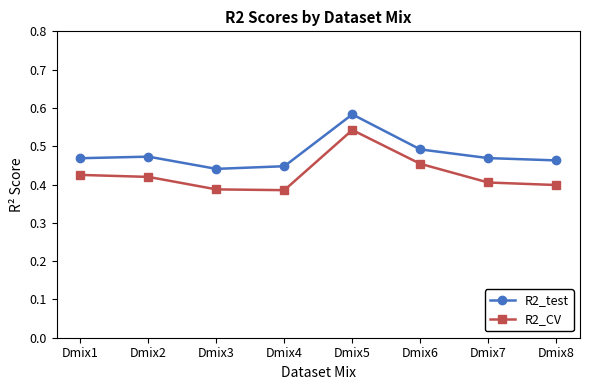

How many lines are shown in the chart?

2